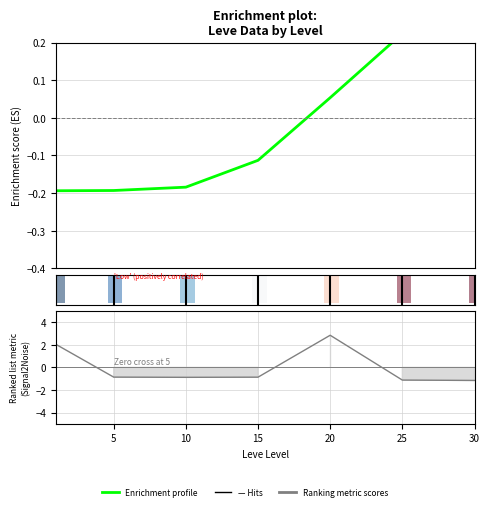

How many values are above zero?

3